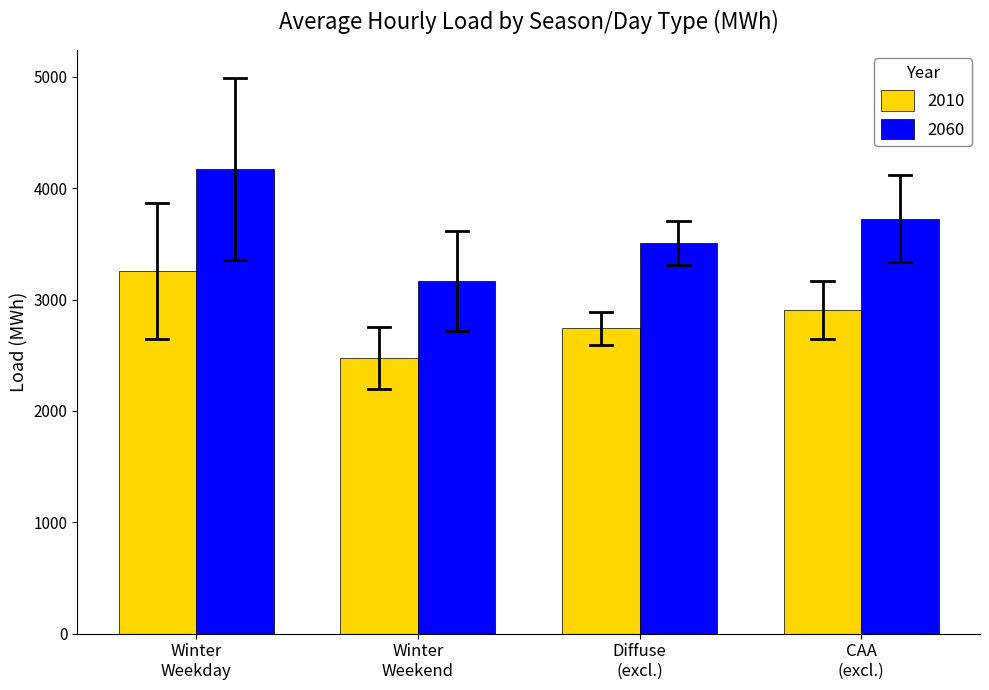

Reading left to right, extract all data points from this chart.

2010: 3259.6	2472.7	2742.1	2909.8
2060: 4171.9	3164.7	3509.5	3724.2